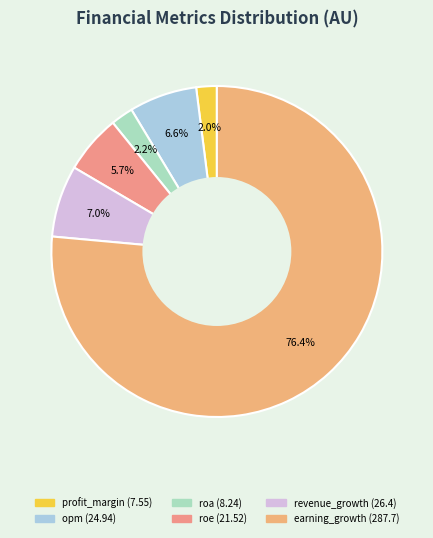

Combined, what portion of the pie is roe and earning_growth?

82.2%